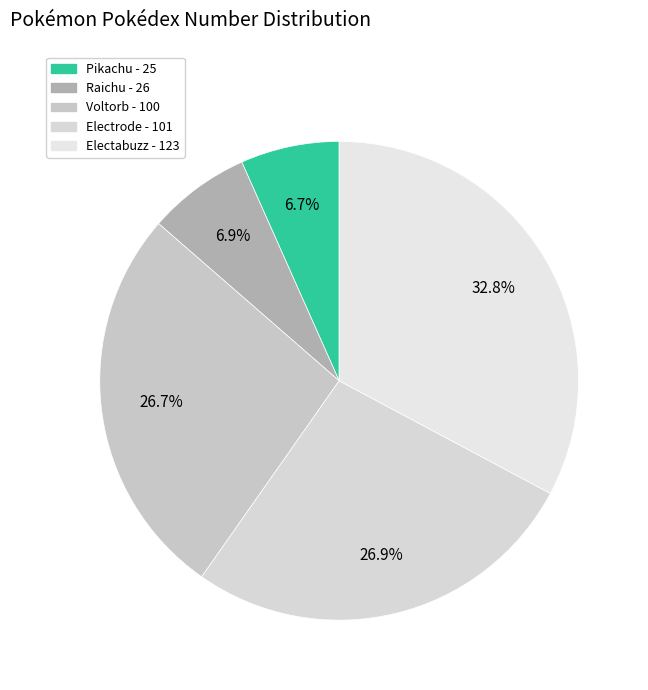

How many segments does this pie chart have?

5